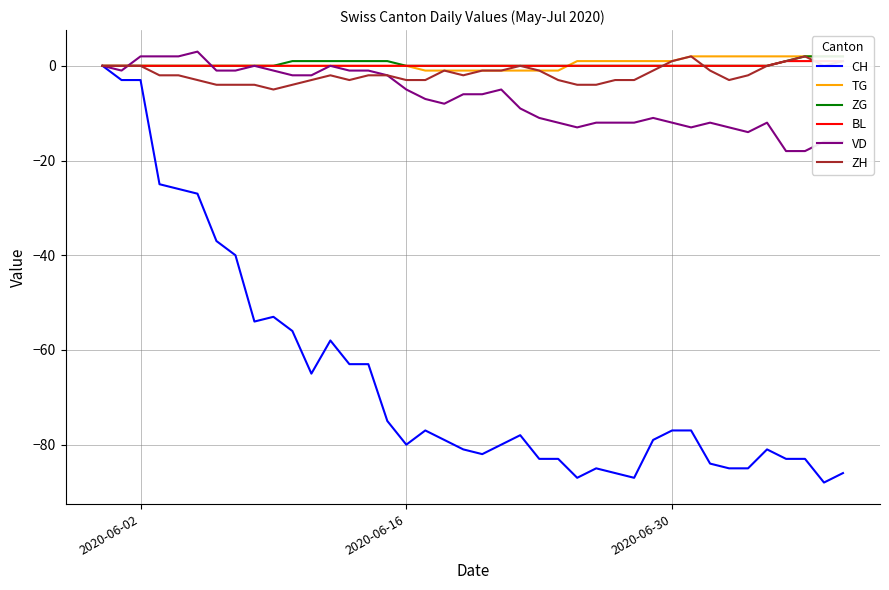

What is the difference between the second highest and minimum values in the TG series?

3